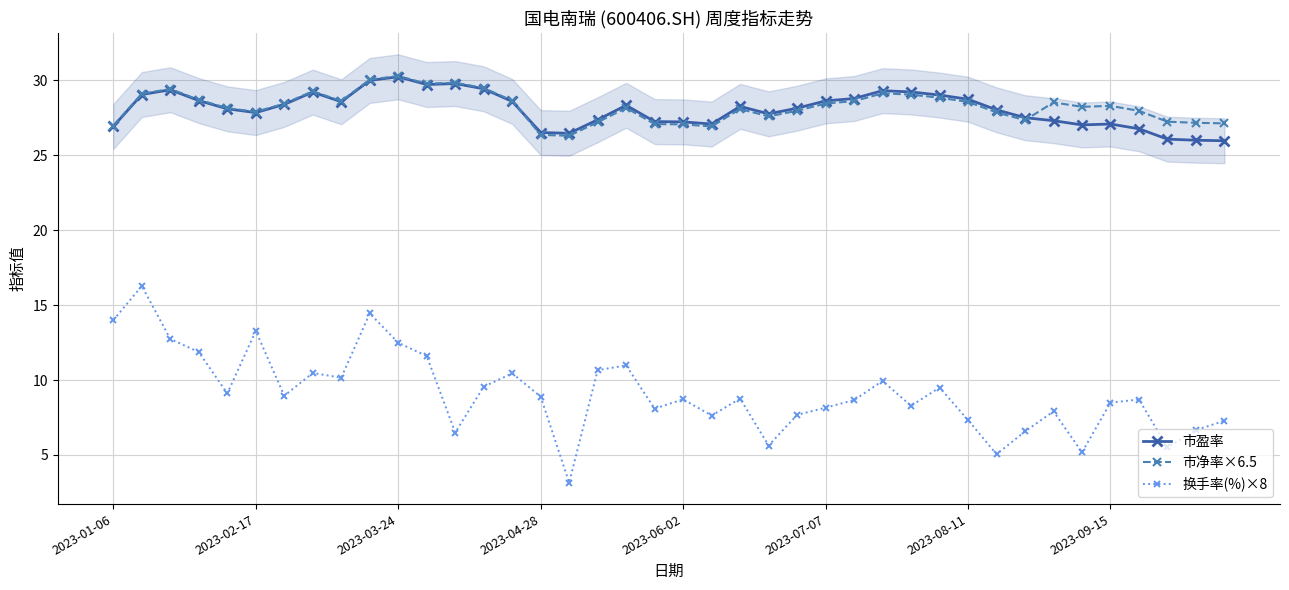

What is the sum of all 市净率×6.5 values?

1130.1